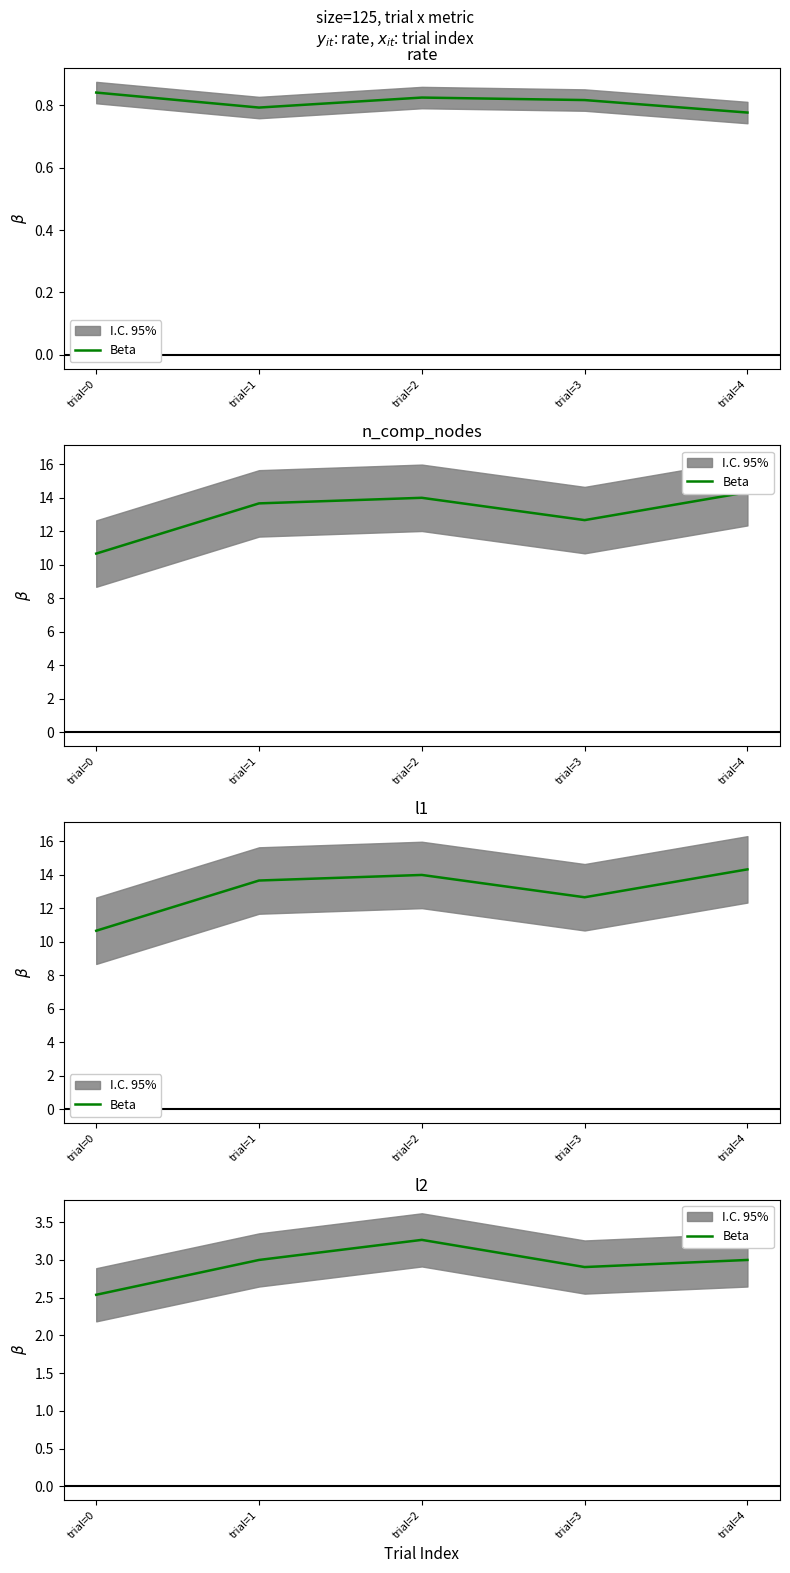

What is the difference between the second highest and minimum values?

0.5